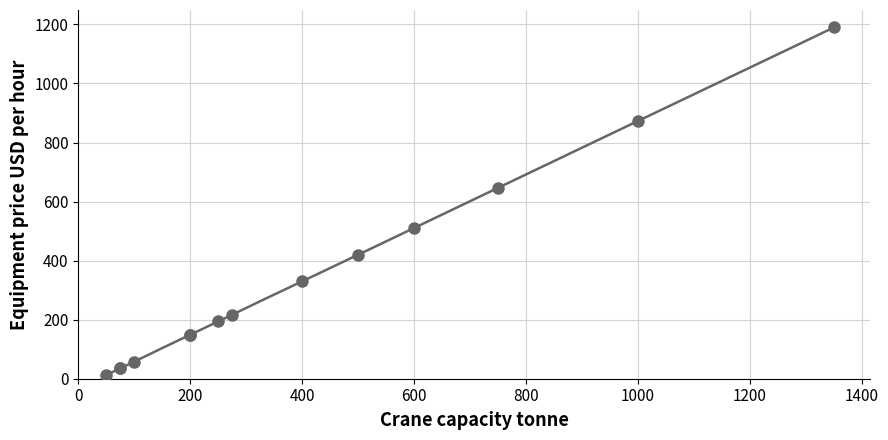

What Y value in the scatter plot is closest to 601?

647